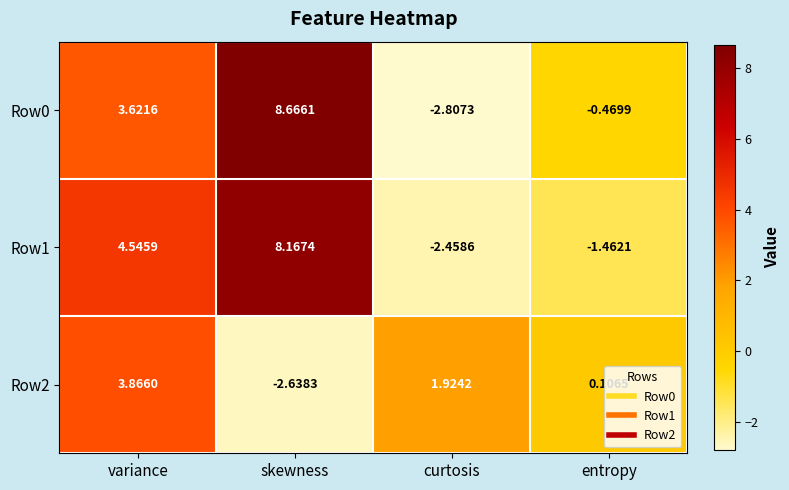

At which label does Row1 first exceed 4?

variance